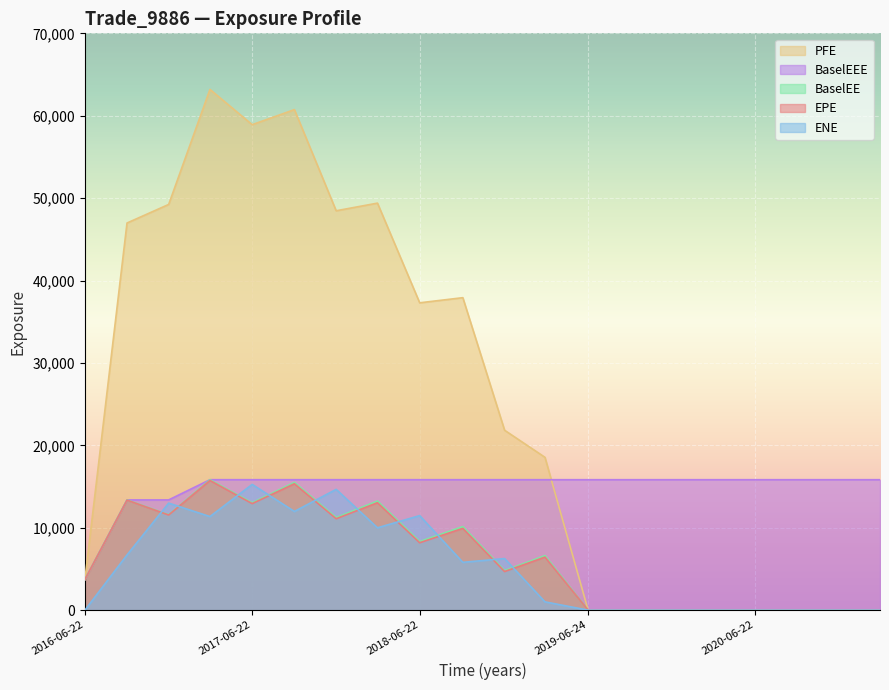

Which has a higher value, 2018-09-24 or 2019-12-23?

2018-09-24